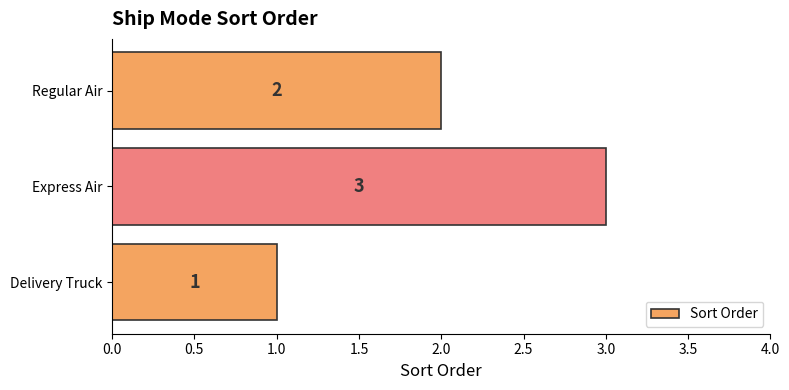

Reading bottom to top, list all the values displayed in this chart.

1	3	2